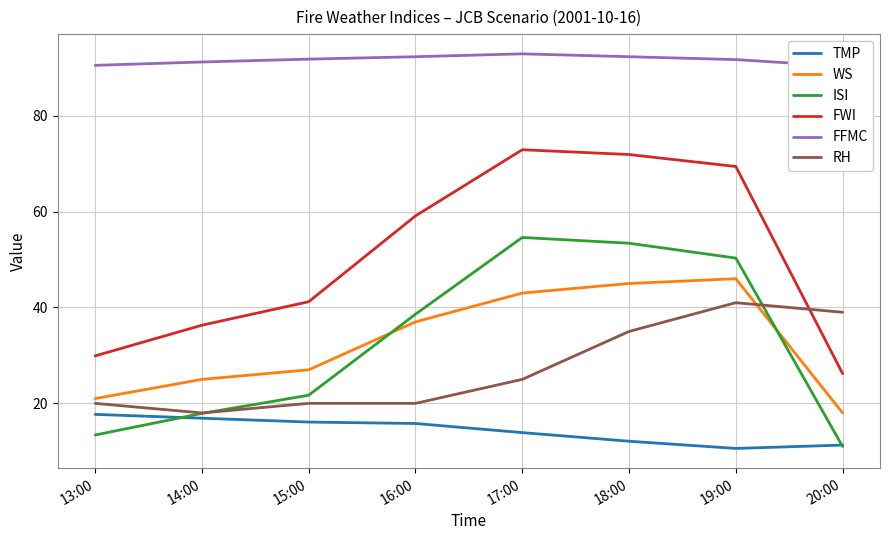

Count the number of data series in this chart.

6